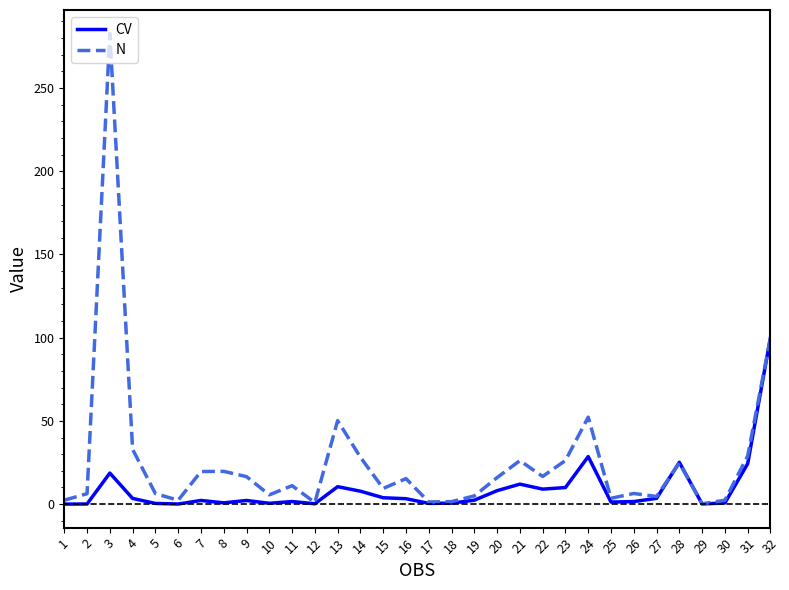

What is the sum of all N values?

825.0